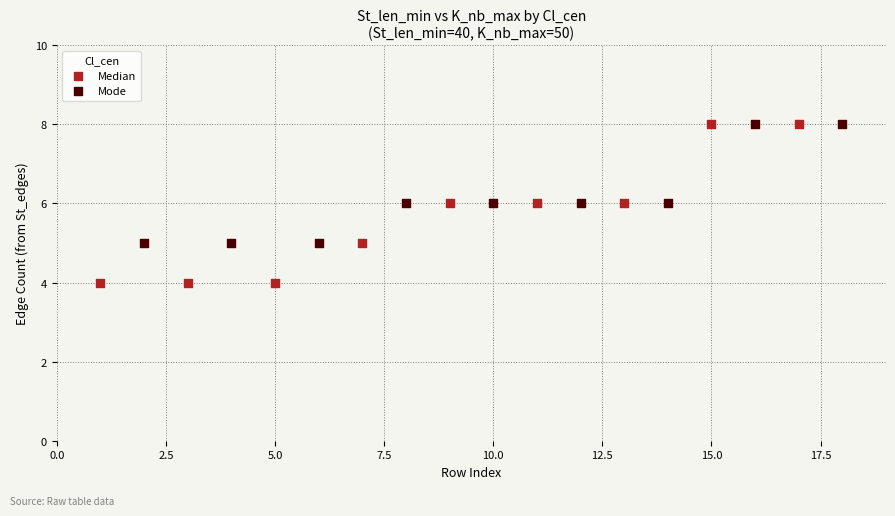

Which series has the widest spread of Y values?

Median